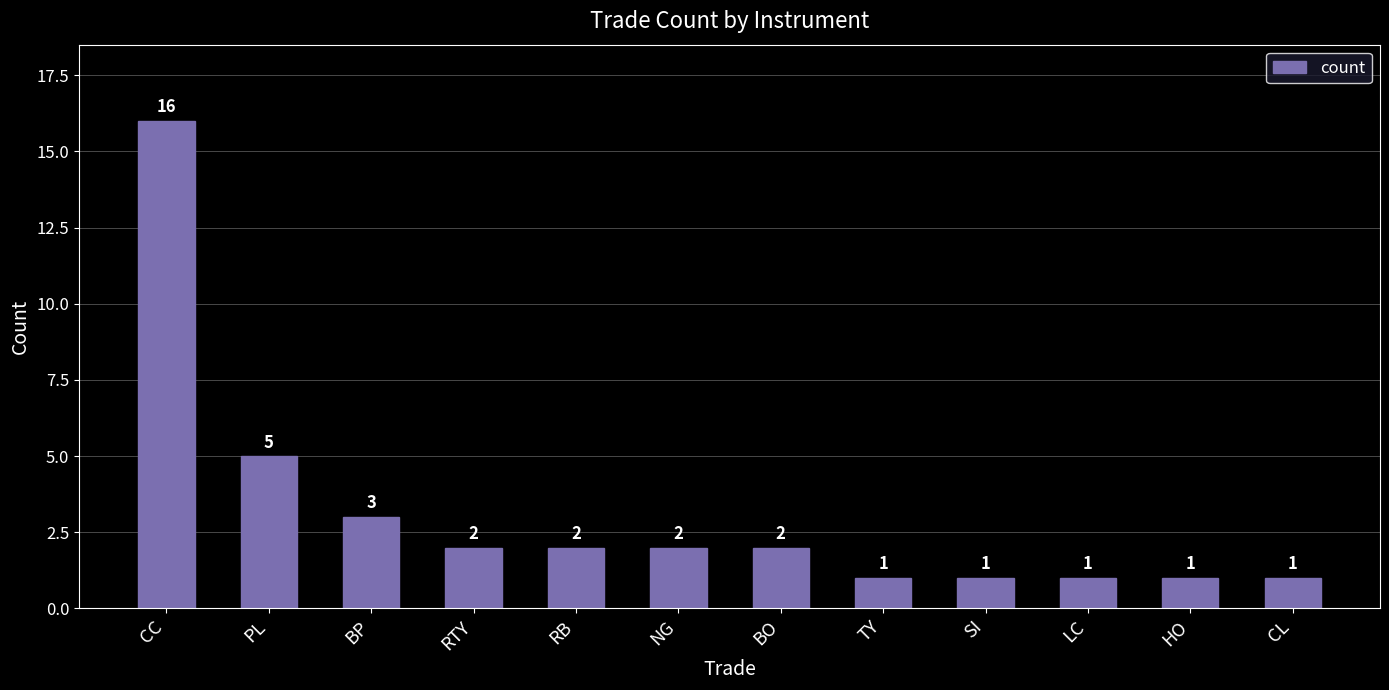

Are the bars horizontal?

No